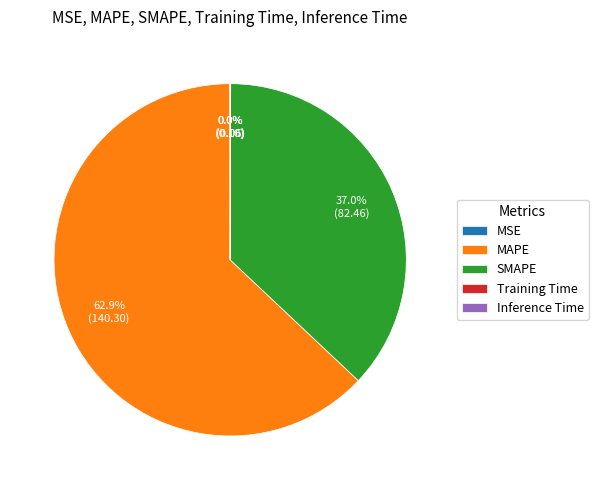

Which has a higher value, MAPE or SMAPE?

MAPE